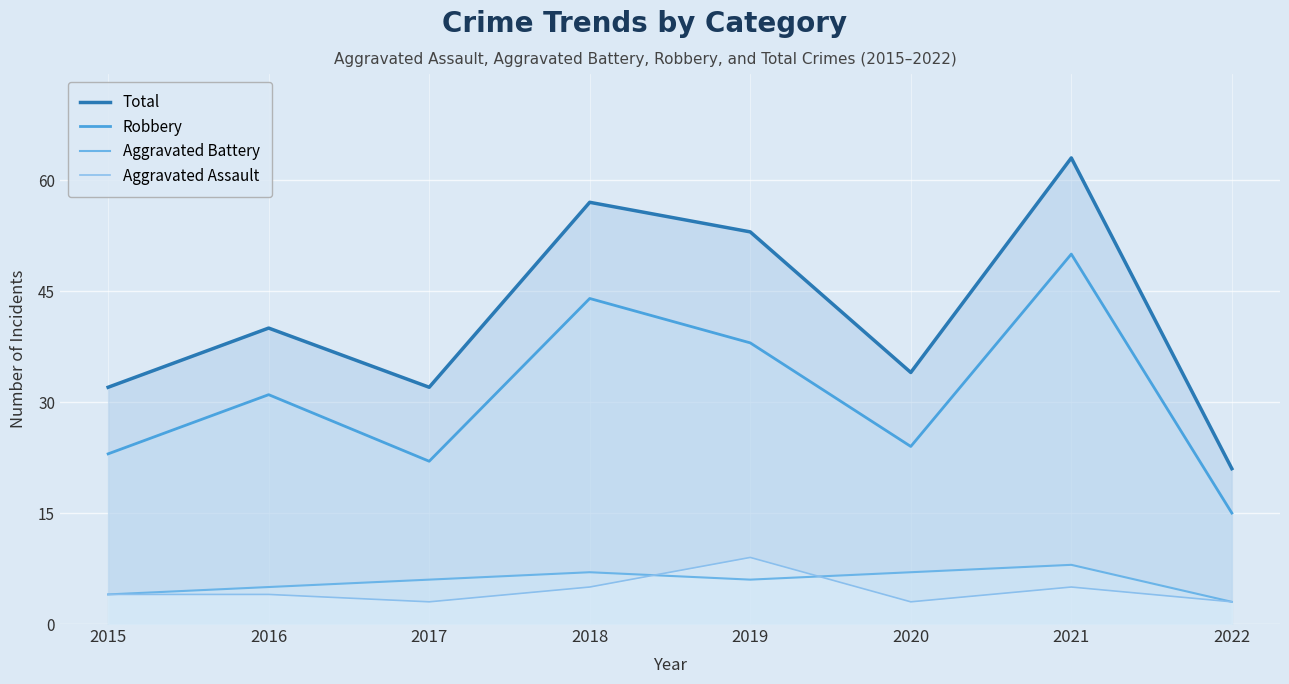

The Aggravated Battery series shows 6 at 2017. True or false?

True